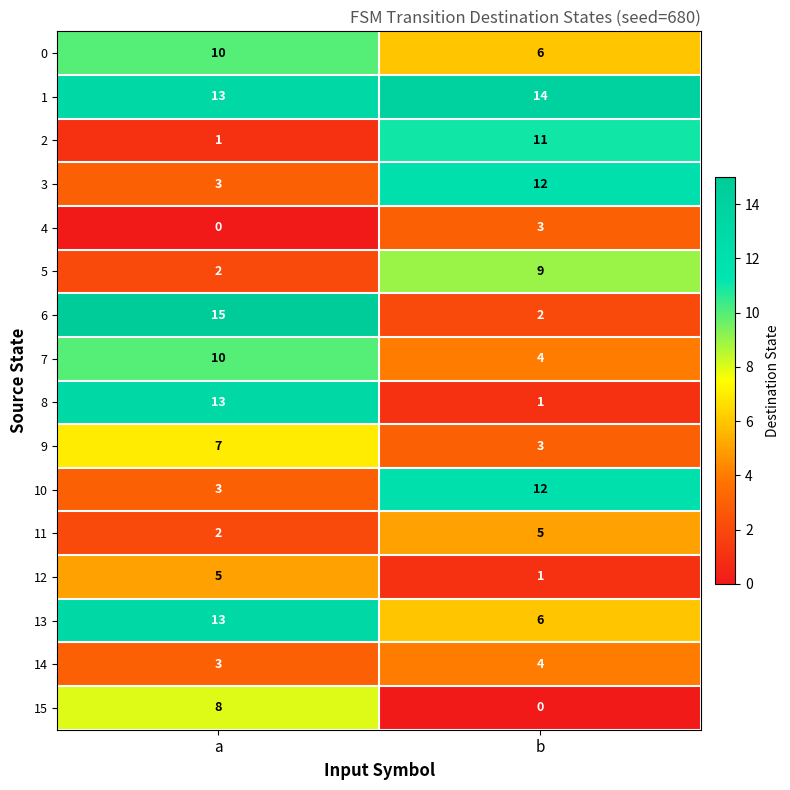

Which series has the widest spread of values?

6